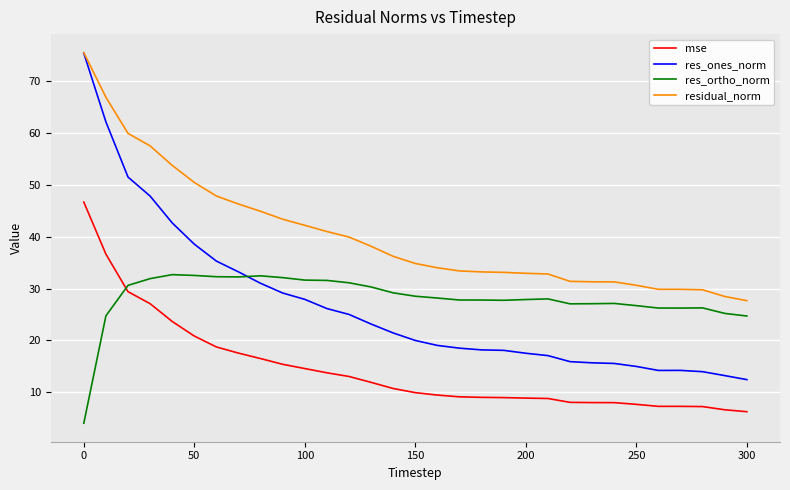

How many times do res_ortho_norm and mse cross each other?

1